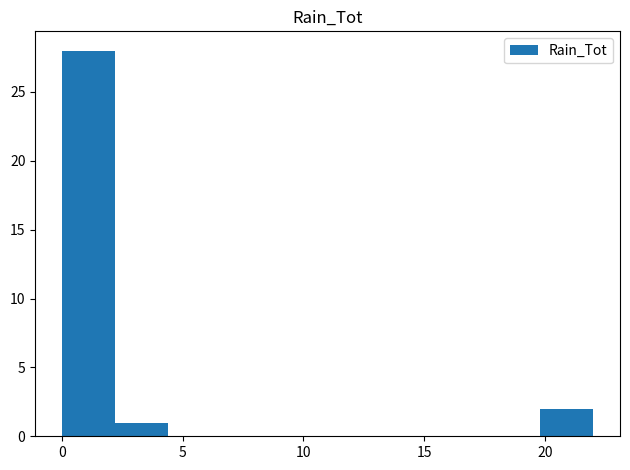

Reading left to right, transcribe this chart: for each bar, give the range it covers on the x-axis and its height. Neither the bar edges nor the heights are printed on the chart, so give them approximately, as read against the axes.

0.0 to 2.2: 28
2.2 to 4.4: 1
4.4 to 6.6: 0
6.6 to 8.8: 0
8.8 to 11.0: 0
11.0 to 13.2: 0
13.2 to 15.4: 0
15.4 to 17.6: 0
17.6 to 19.8: 0
19.8 to 22.0: 2